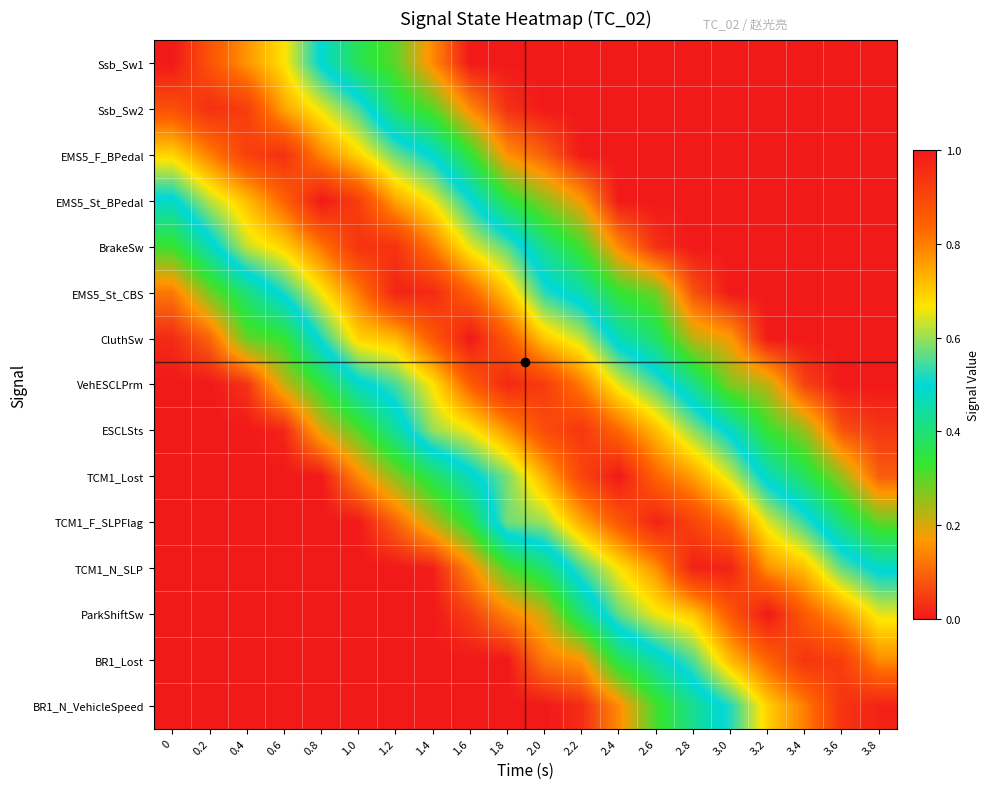

Reading left to right, transcribe all the data shown in this chart.

Ssb_Sw1: 0=1.0	0.2=0.9	0.4=0.8	0.6=0.7	0.8=0.5	1.0=0.4	1.2=0.3	1.4=0.1	1.6=0.0	1.8=0.0	2.0=0.0	2.2=0.0	2.4=0.0	2.6=0.0	2.8=0.0	3.0=0.0	3.2=0.0	3.4=0.0	3.6=0.0	3.8=0.0
Ssb_Sw2: 0=0.9	0.2=1.0	0.4=0.9	0.6=0.7	0.8=0.7	1.0=0.5	1.2=0.4	1.4=0.3	1.6=0.1	1.8=0.0	2.0=0.0	2.2=0.0	2.4=0.0	2.6=0.0	2.8=0.0	3.0=0.0	3.2=0.0	3.4=0.0	3.6=0.0	3.8=0.0
EMS5_F_BPedal: 0=0.7	0.2=0.8	0.4=0.9	0.6=0.9	0.8=0.8	1.0=0.7	1.2=0.6	1.4=0.5	1.6=0.3	1.8=0.2	2.0=0.1	2.2=0.0	2.4=0.0	2.6=0.0	2.8=0.0	3.0=0.0	3.2=0.0	3.4=0.0	3.6=0.0	3.8=0.0
EMS5_St_BPedal: 0=0.5	0.2=0.6	0.4=0.7	0.6=0.8	0.8=1.0	1.0=0.9	1.2=0.7	1.4=0.7	1.6=0.5	1.8=0.4	2.0=0.3	2.2=0.2	2.4=0.0	2.6=0.0	2.8=0.0	3.0=0.0	3.2=0.0	3.4=0.0	3.6=0.0	3.8=0.0
BrakeSw: 0=0.3	0.2=0.5	0.4=0.6	0.6=0.7	0.8=0.8	1.0=0.9	1.2=0.9	1.4=0.8	1.6=0.7	1.8=0.6	2.0=0.4	2.2=0.3	2.4=0.1	2.6=0.0	2.8=0.0	3.0=0.0	3.2=0.0	3.4=0.0	3.6=0.0	3.8=0.0
EMS5_St_CBS: 0=0.1	0.2=0.3	0.4=0.4	0.6=0.5	0.8=0.7	1.0=0.8	1.2=1.0	1.4=1.0	1.6=0.8	1.8=0.7	2.0=0.5	2.2=0.5	2.4=0.3	2.6=0.3	2.8=0.1	3.0=0.0	3.2=0.0	3.4=0.0	3.6=0.0	3.8=0.0
CluthSw: 0=0.0	0.2=0.1	0.4=0.3	0.6=0.3	0.8=0.5	1.0=0.7	1.2=0.7	1.4=0.9	1.6=1.0	1.8=0.9	2.0=0.7	2.2=0.6	2.4=0.5	2.6=0.4	2.8=0.2	3.0=0.2	3.2=0.0	3.4=0.0	3.6=0.0	3.8=0.0
VehESCLPrm: 0=0.0	0.2=0.0	0.4=0.0	0.6=0.2	0.8=0.3	1.0=0.5	1.2=0.5	1.4=0.7	1.6=0.8	1.8=1.0	2.0=0.9	2.2=0.8	2.4=0.6	2.6=0.5	2.8=0.4	3.0=0.3	3.2=0.2	3.4=0.1	3.6=0.0	3.8=0.0
ESCLSts: 0=0.0	0.2=0.0	0.4=0.0	0.6=0.0	0.8=0.2	1.0=0.3	1.2=0.4	1.4=0.6	1.6=0.7	1.8=0.8	2.0=0.9	2.2=0.9	2.4=0.8	2.6=0.7	2.8=0.6	3.0=0.5	3.2=0.3	3.4=0.3	3.6=0.1	3.8=0.0
TCM1_Lost: 0=0.0	0.2=0.0	0.4=0.0	0.6=0.0	0.8=0.0	1.0=0.1	1.2=0.3	1.4=0.4	1.6=0.5	1.8=0.6	2.0=0.7	2.2=0.9	2.4=1.0	2.6=0.8	2.8=0.8	3.0=0.6	3.2=0.5	3.4=0.4	3.6=0.3	3.8=0.1
TCM1_F_SLPFlag: 0=0.0	0.2=0.0	0.4=0.0	0.6=0.0	0.8=0.0	1.0=0.0	1.2=0.1	1.4=0.2	1.6=0.3	1.8=0.6	2.0=0.6	2.2=0.7	2.4=0.9	2.6=1.0	2.8=0.9	3.0=0.8	3.2=0.6	3.4=0.5	3.6=0.4	3.8=0.3
TCM1_N_SLP: 0=0.0	0.2=0.0	0.4=0.0	0.6=0.0	0.8=0.0	1.0=0.0	1.2=0.0	1.4=0.0	1.6=0.1	1.8=0.3	2.0=0.4	2.2=0.5	2.4=0.7	2.6=0.8	2.8=1.0	3.0=1.0	3.2=0.8	3.4=0.7	3.6=0.6	3.8=0.5
ParkShiftSw: 0=0.0	0.2=0.0	0.4=0.0	0.6=0.0	0.8=0.0	1.0=0.0	1.2=0.0	1.4=0.0	1.6=0.1	1.8=0.1	2.0=0.2	2.2=0.4	2.4=0.6	2.6=0.7	2.8=0.7	3.0=0.9	3.2=1.0	3.4=0.9	3.6=0.8	3.8=0.6
BR1_Lost: 0=0.0	0.2=0.0	0.4=0.0	0.6=0.0	0.8=0.0	1.0=0.0	1.2=0.0	1.4=0.0	1.6=0.0	1.8=0.0	2.0=0.1	2.2=0.2	2.4=0.4	2.6=0.5	2.8=0.6	3.0=0.7	3.2=0.8	3.4=0.9	3.6=0.9	3.8=0.8
BR1_N_VehicleSpeed: 0=0.0	0.2=0.0	0.4=0.0	0.6=0.0	0.8=0.0	1.0=0.0	1.2=0.0	1.4=0.0	1.6=0.0	1.8=0.0	2.0=0.0	2.2=0.0	2.4=0.1	2.6=0.3	2.8=0.4	3.0=0.5	3.2=0.7	3.4=0.8	3.6=0.9	3.8=1.0